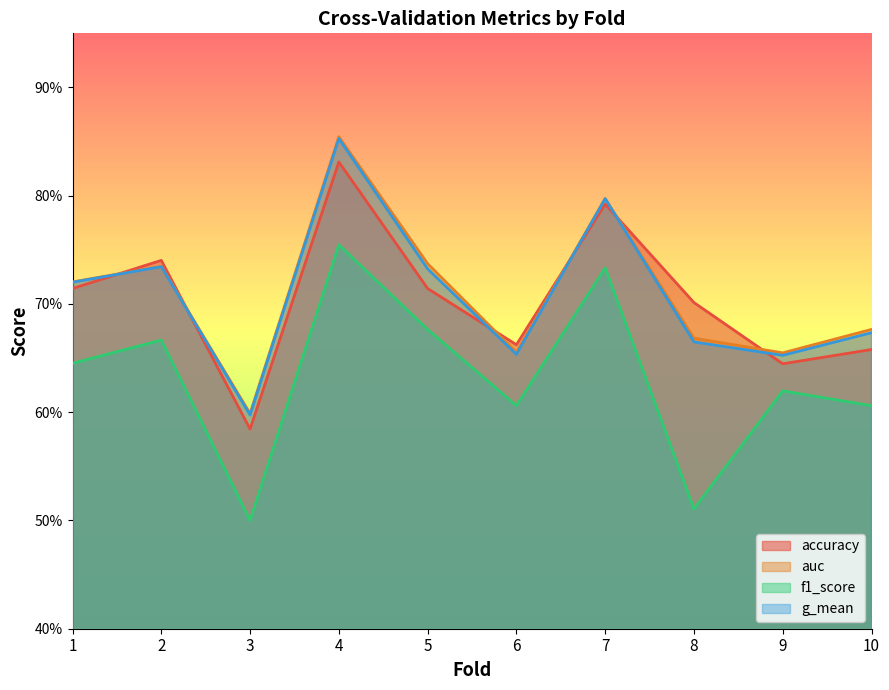

In accuracy, how many points are lower than both neighbors (excluding endpoints)?

3